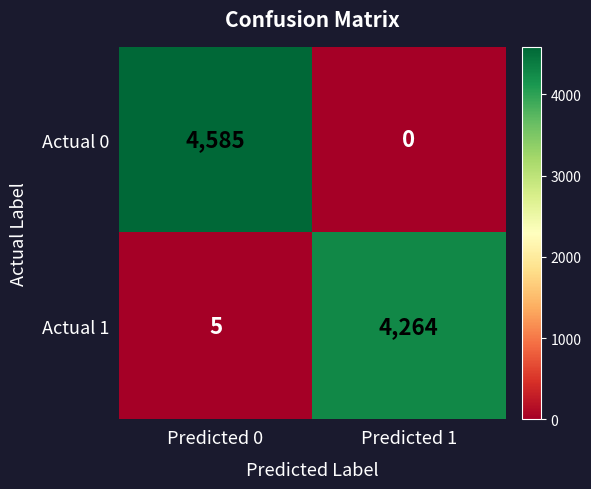

Rank the series by their average value, from highest to lowest.

Actual 0, Actual 1